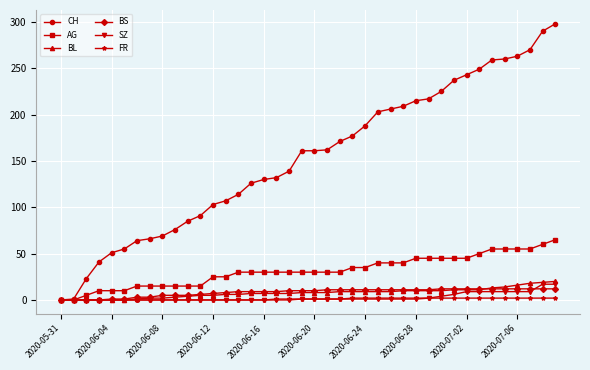

Which series has the widest spread of values?

CH